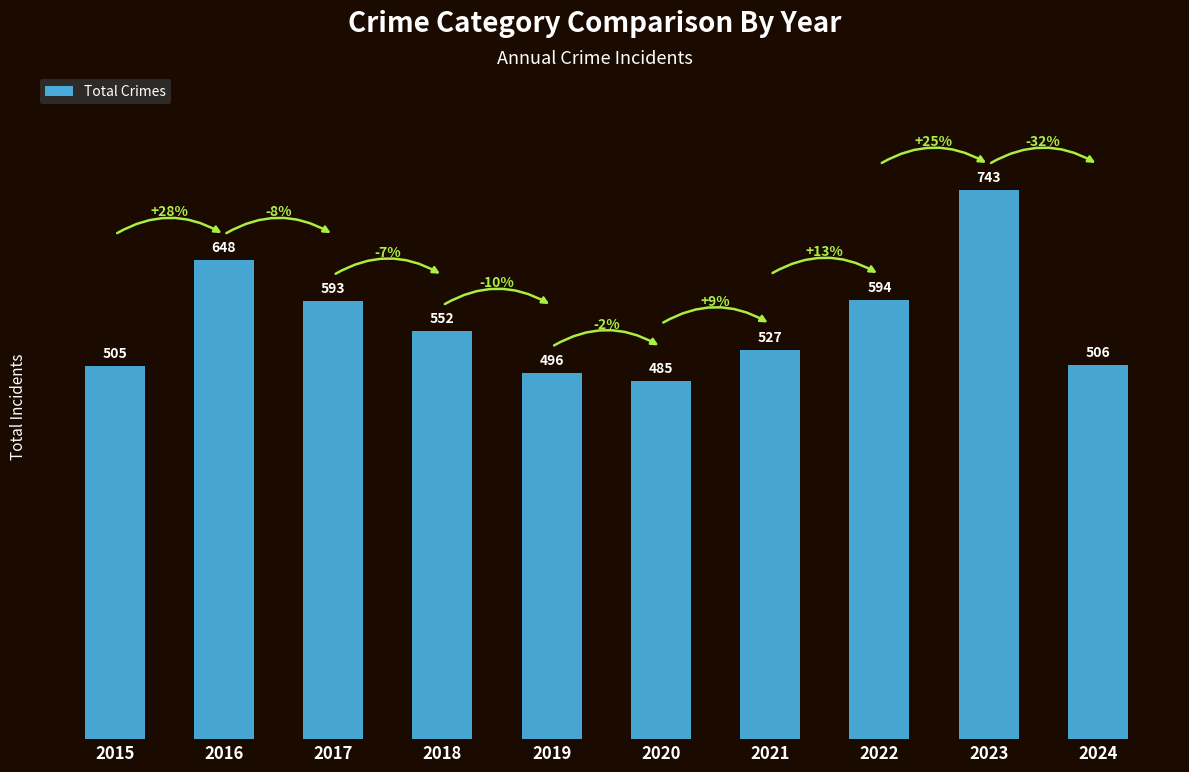

Which category has the highest value across all series?

2023